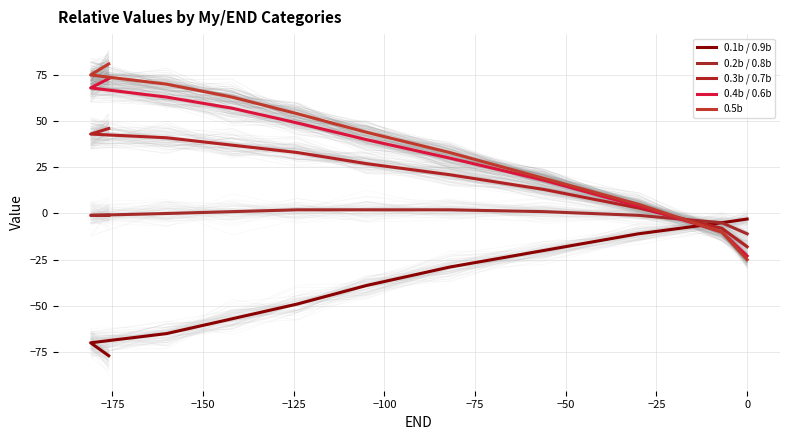

How many intersections are there between 0.1b / 0.9b and 0.3b / 0.7b?

1